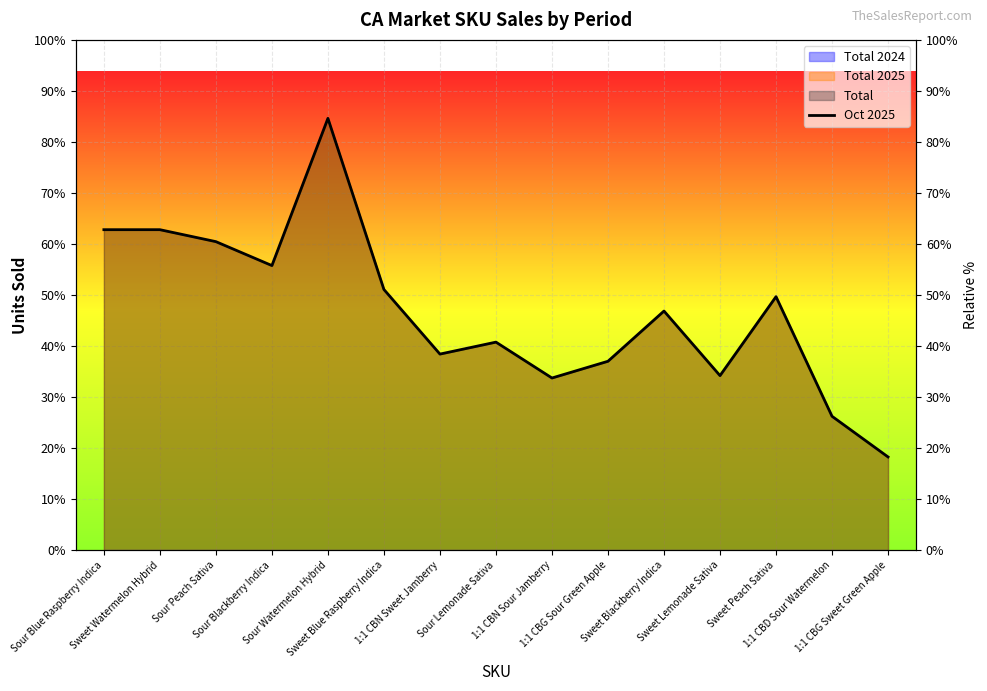

How many interior local peaks (higher than both neighbors) does the data have?

4